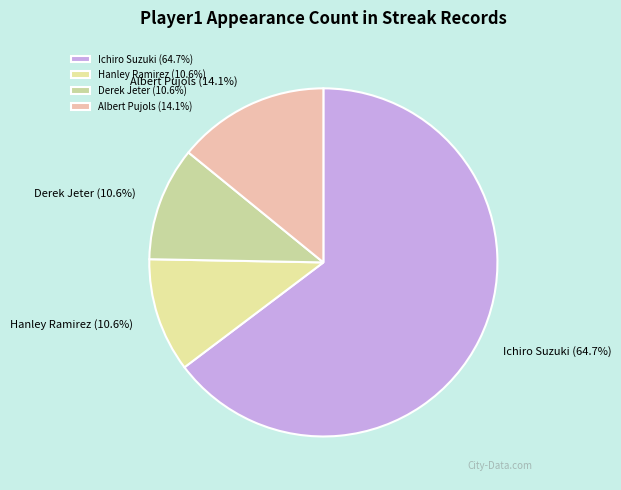

Which has a higher value, Ichiro Suzuki or Hanley Ramirez?

Ichiro Suzuki